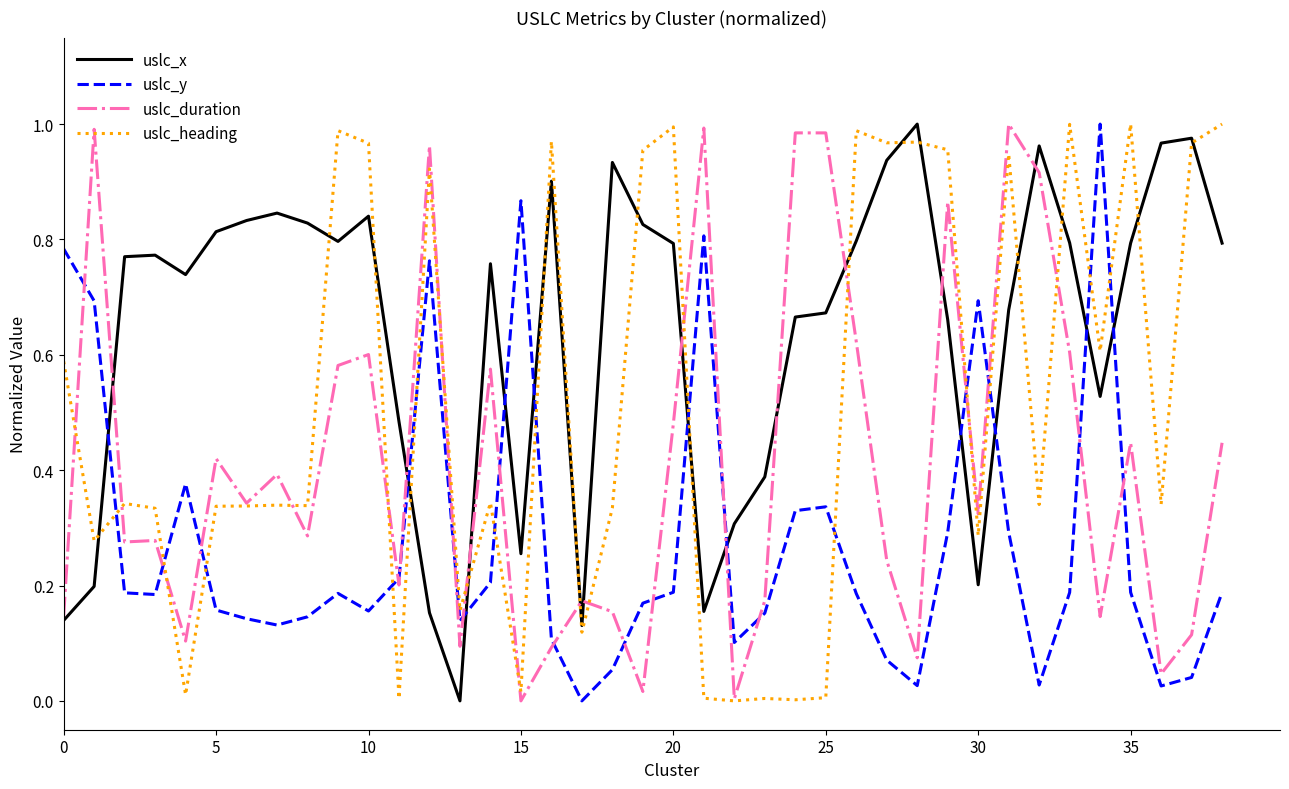

True or false: uslc_y and uslc_x intersect in this chart.

True